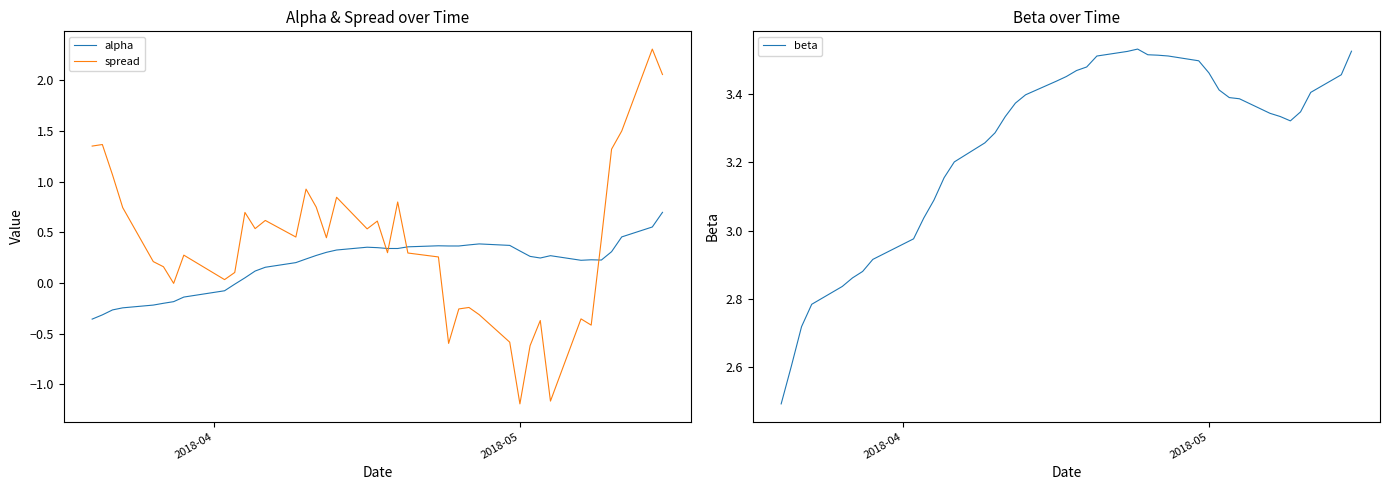

What is the highest value of the spread series?

2.3